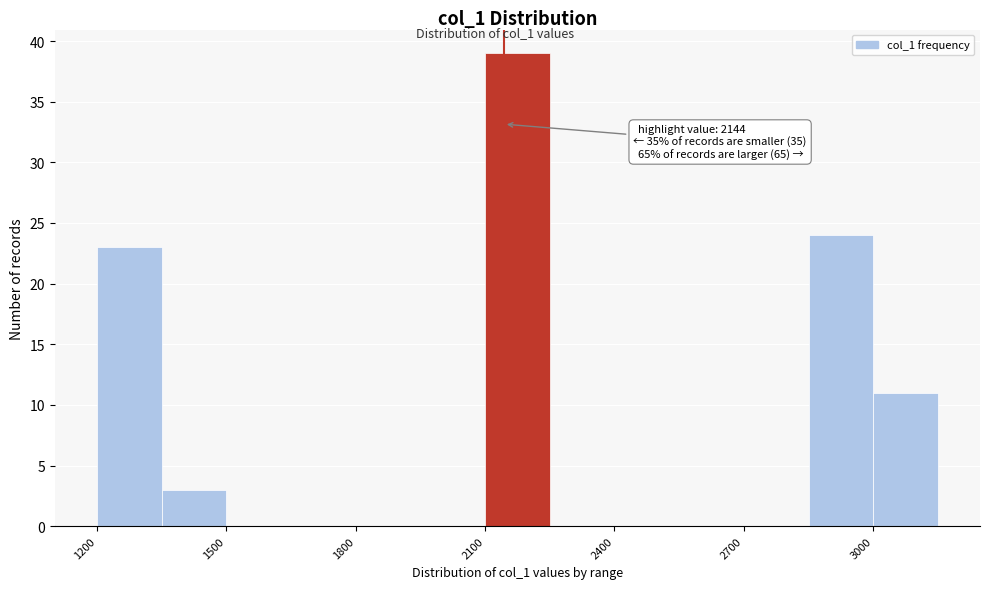

Around what value on the x-axis is the tallest bar? Give the approximate position of its centre, as read against the axis.

2200